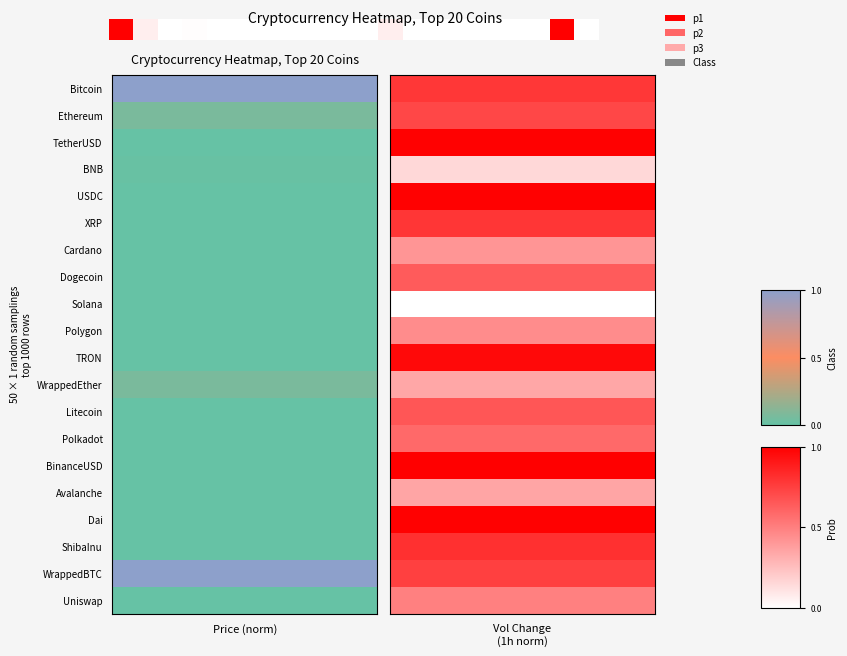

The chart shows a value of 0.1 at 11. True or false?

False